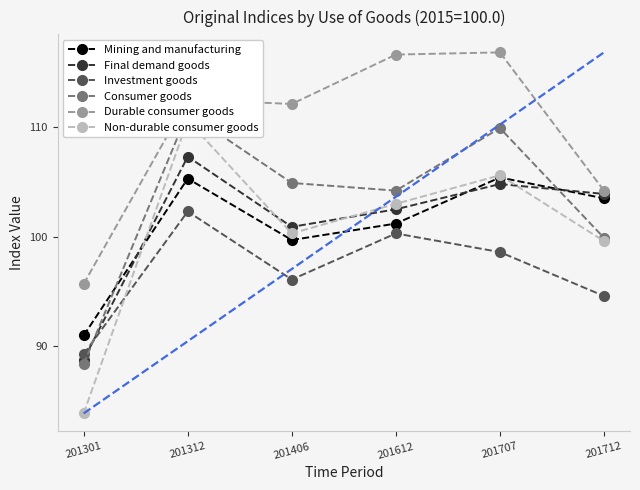

How many interior local peaks does the Investment goods series have?

2